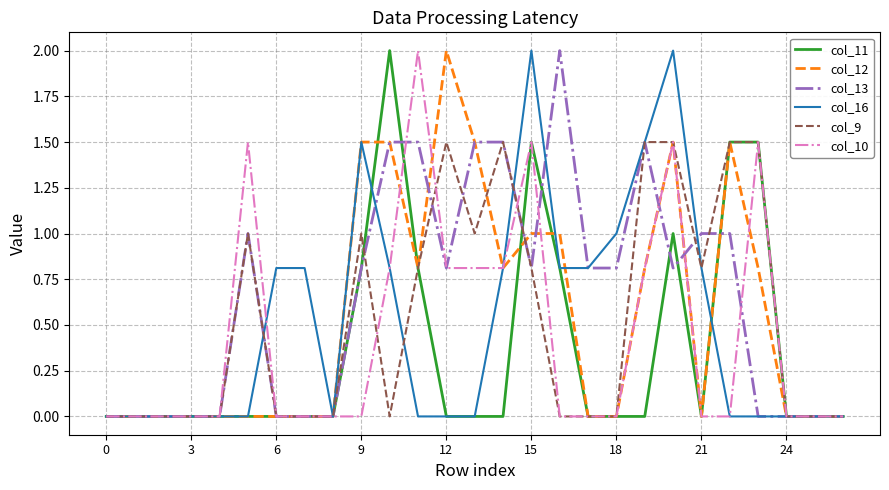

Which series has the largest total across all categories?

col_13